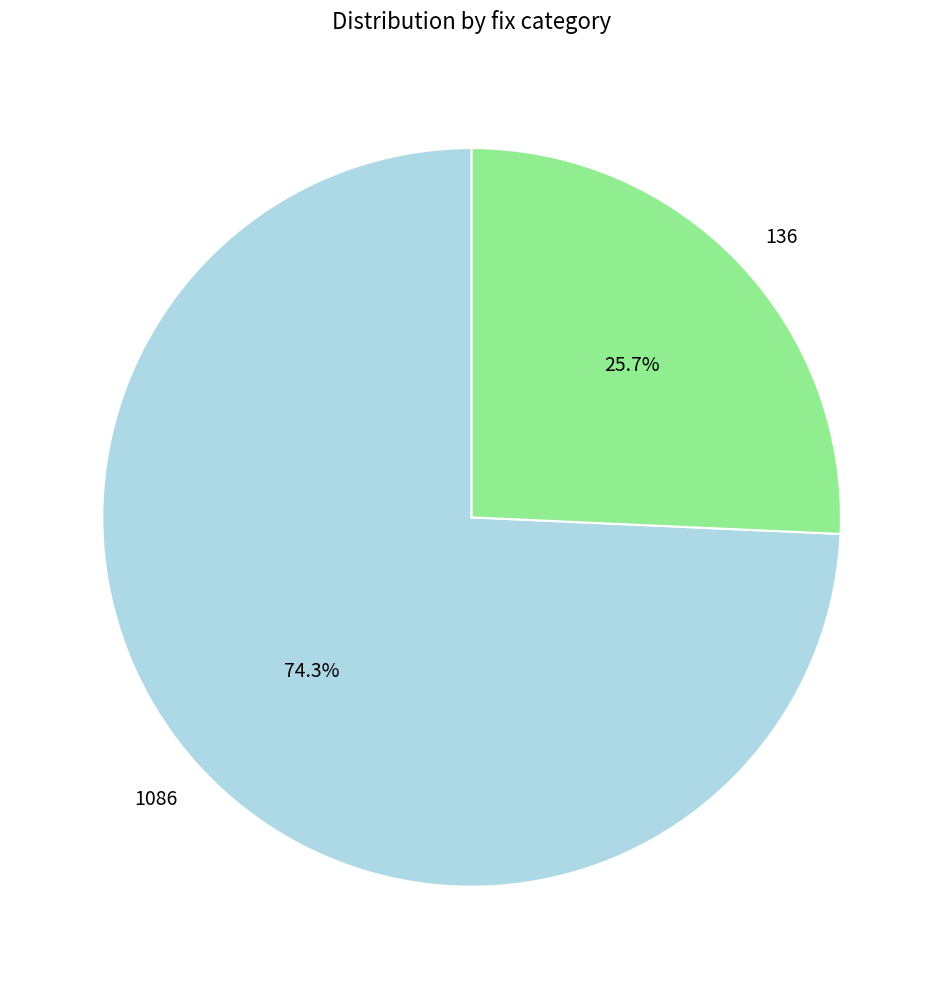

Combined, do 136 and 1086 account for over 50%?

Yes